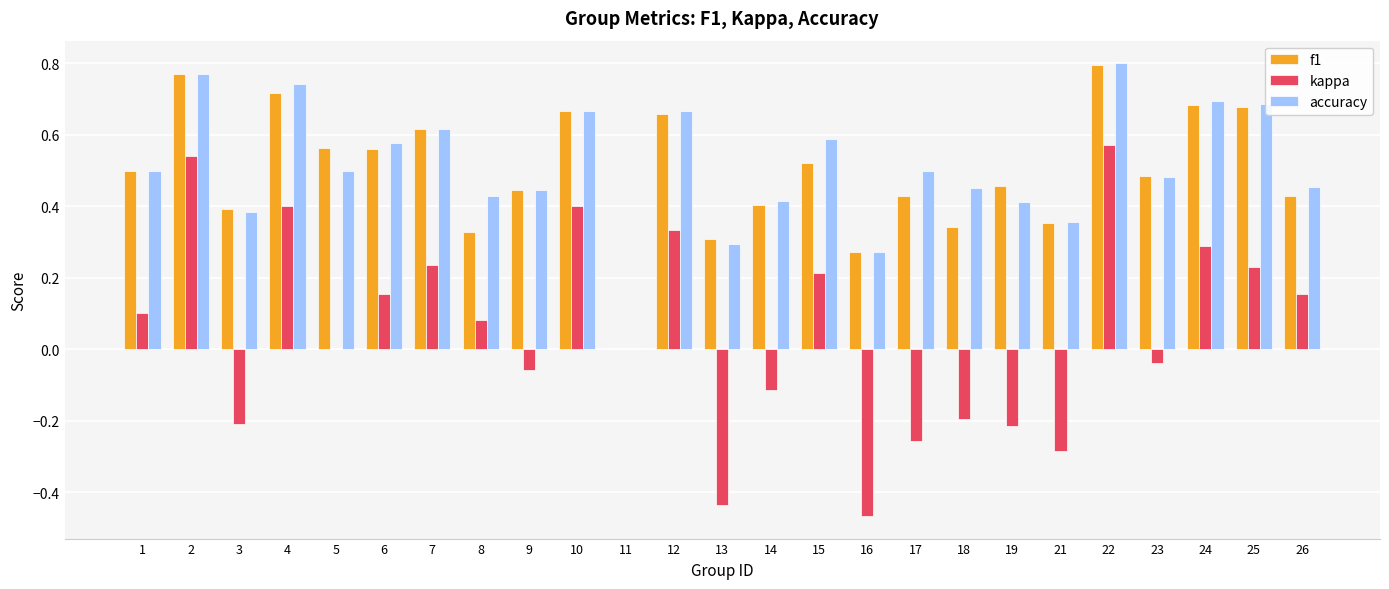

At which label does kappa first exceed 0?

1